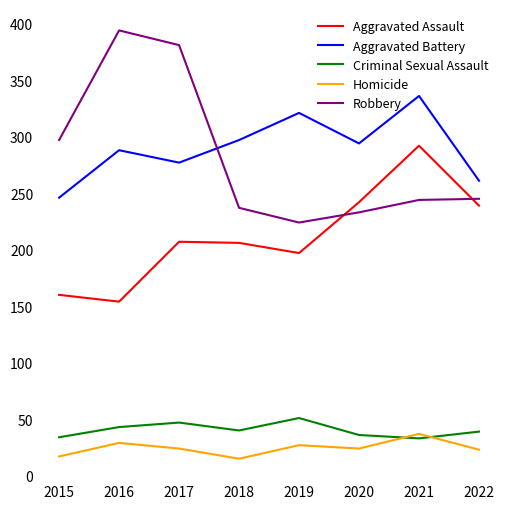

At which category does Aggravated Assault reach its first local valley?

2016